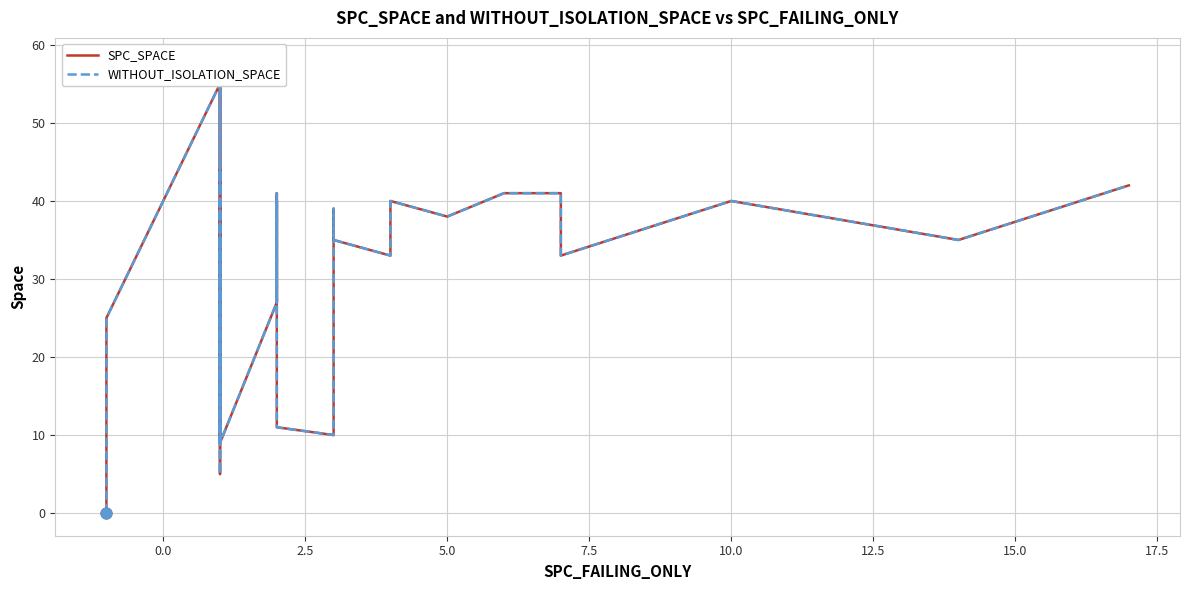

Is the value of WITHOUT_ISOLATION_SPACE at 19 greater than the value of SPC_SPACE at 21?

Yes